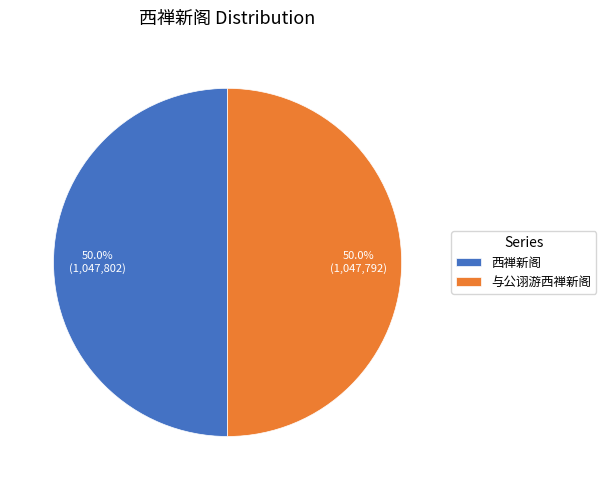

What percentage is the 与公诩游西禅新阁 slice, to the nearest percent?

50%